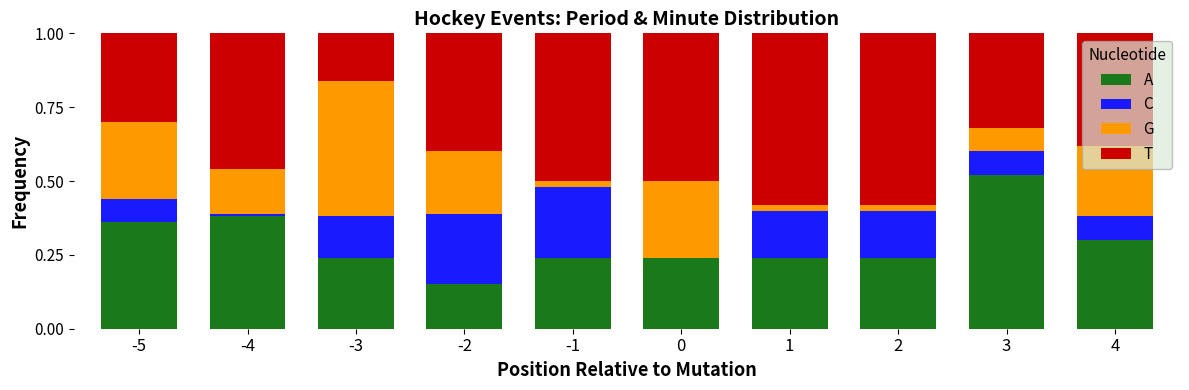

What is the total value across all series at 0?

1.0